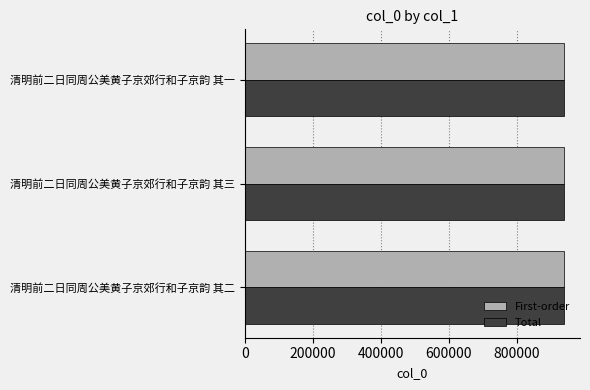

Is it true that Total equals 623465 at 清明前二日同周公美黄子京郊行和子京韵 其二?

False